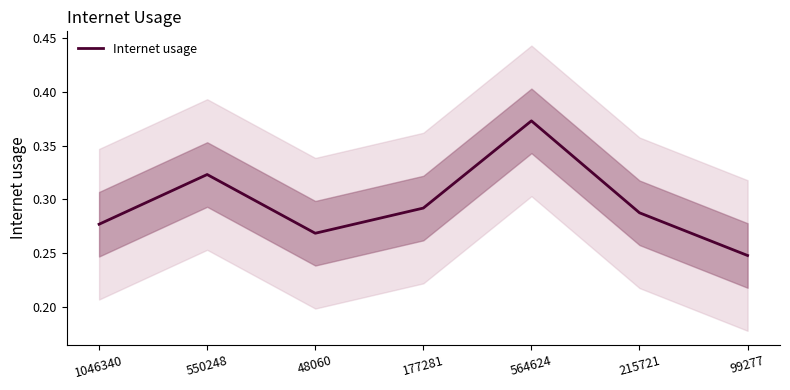

Is it true that the value at 99277 is 0.2?

False